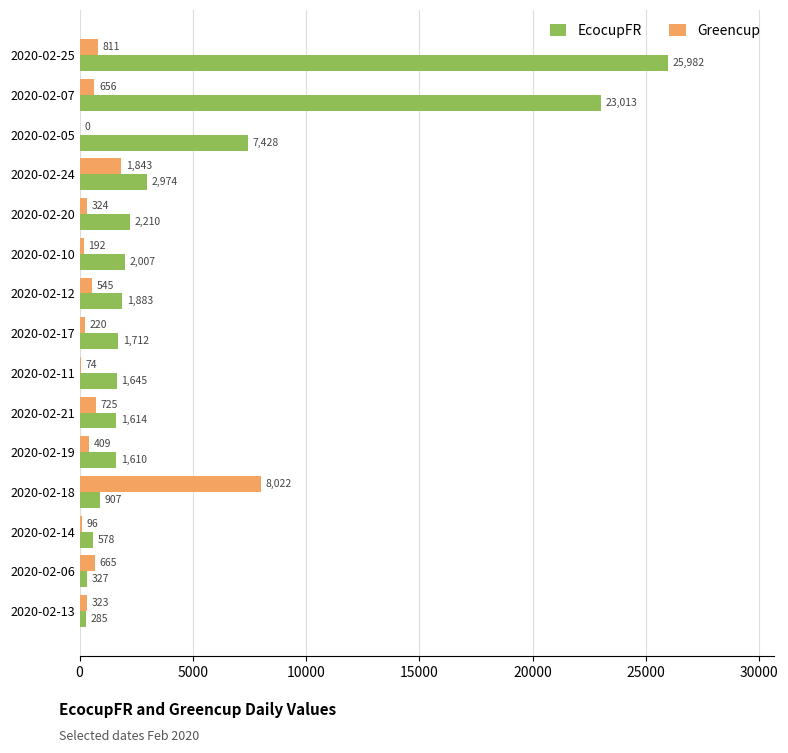

Is it true that Greencup equals 322.5 at 2020-02-13?

True